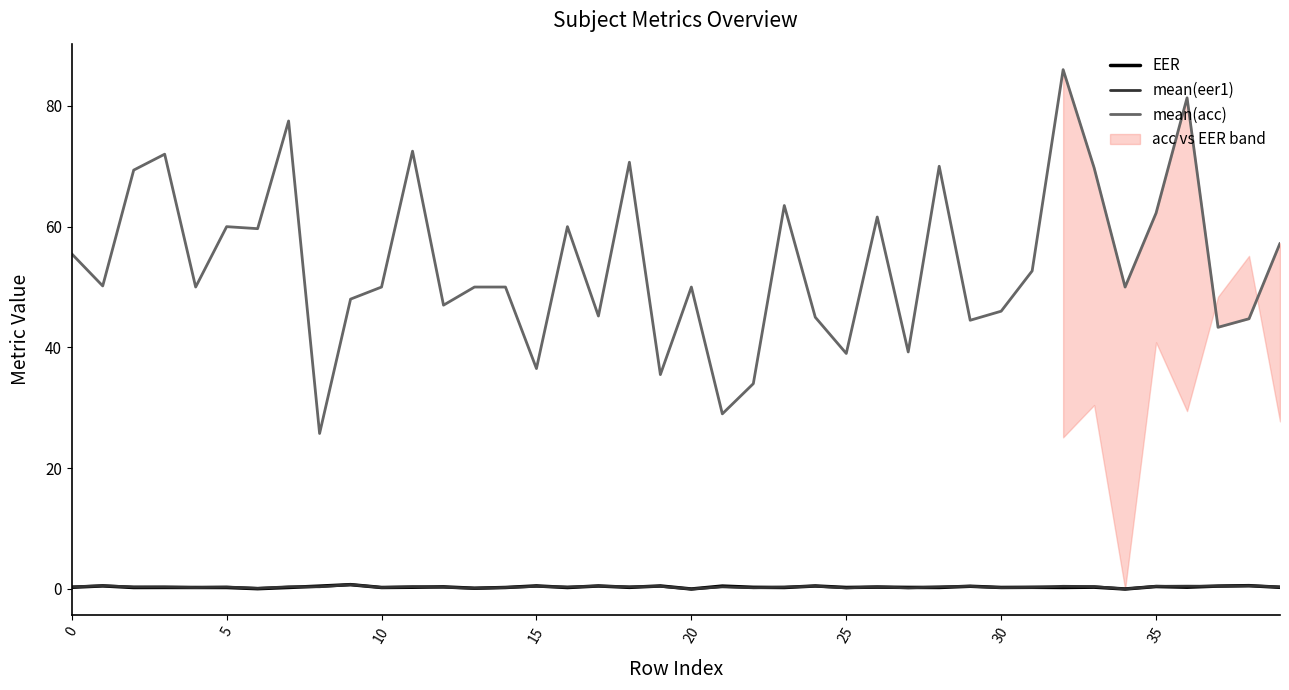

True or false: EER and mean(acc) cross at least once.

False